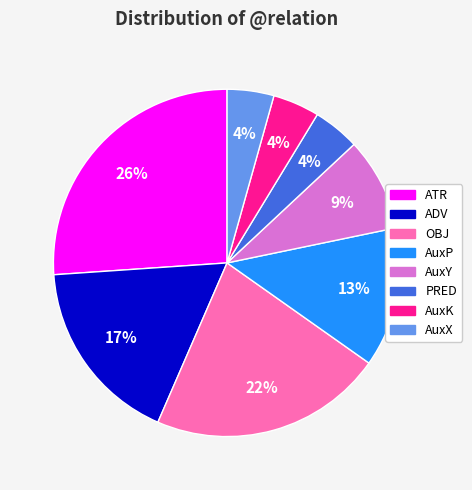

Approximately how many times larger is the value at AuxY compared to ATR?

0.3